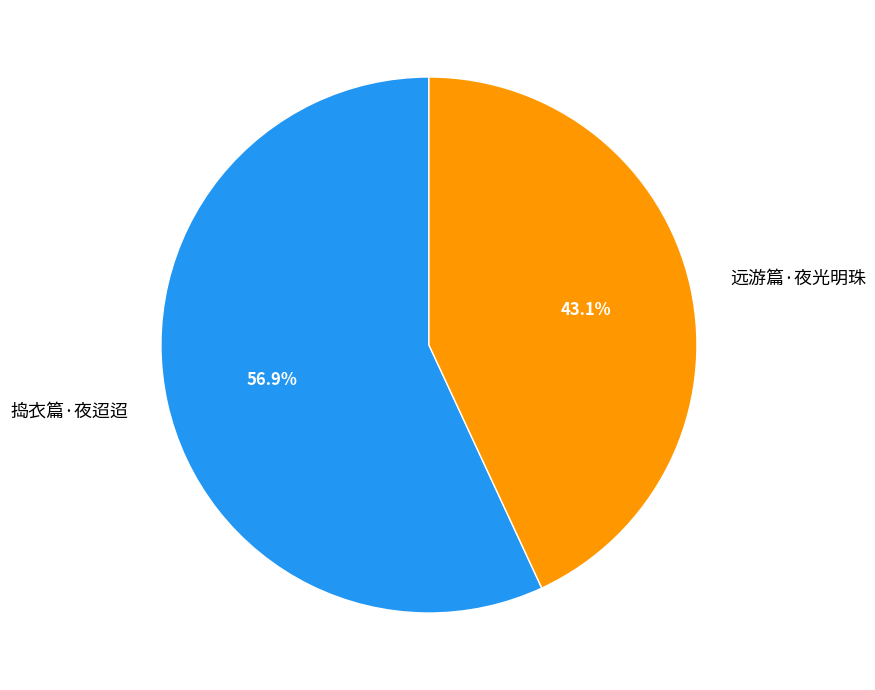

To the nearest percent, what is the difference between the 捣衣篇·夜迢迢 and 远游篇·夜光明珠 slice percentages?

14%